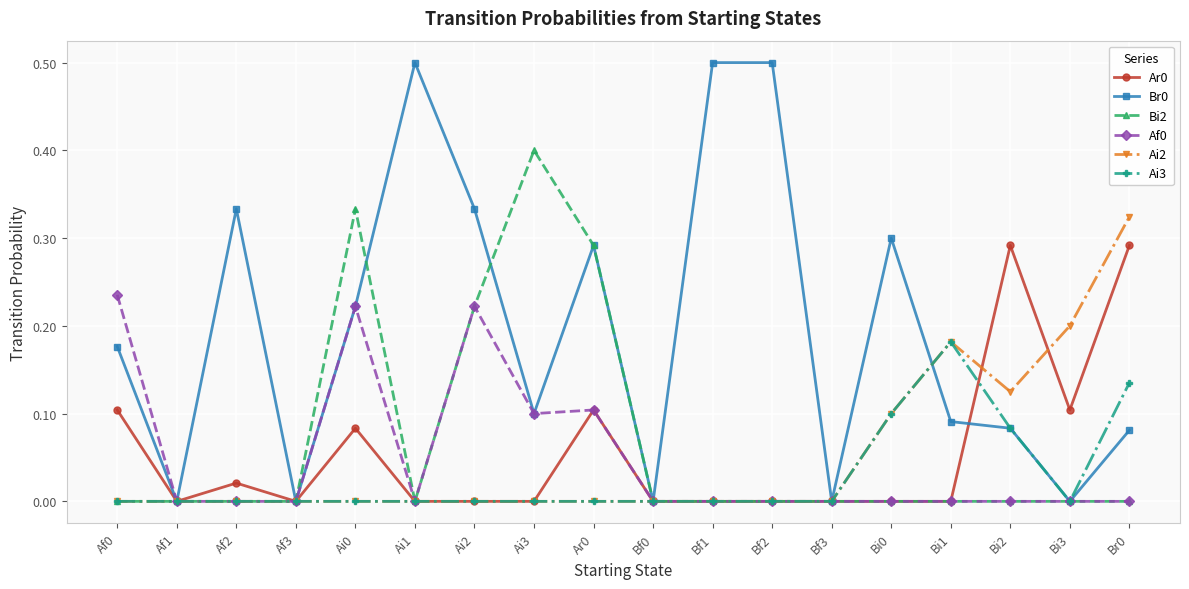

True or false: Br0 has a value of -0.3 at Bf0.

False